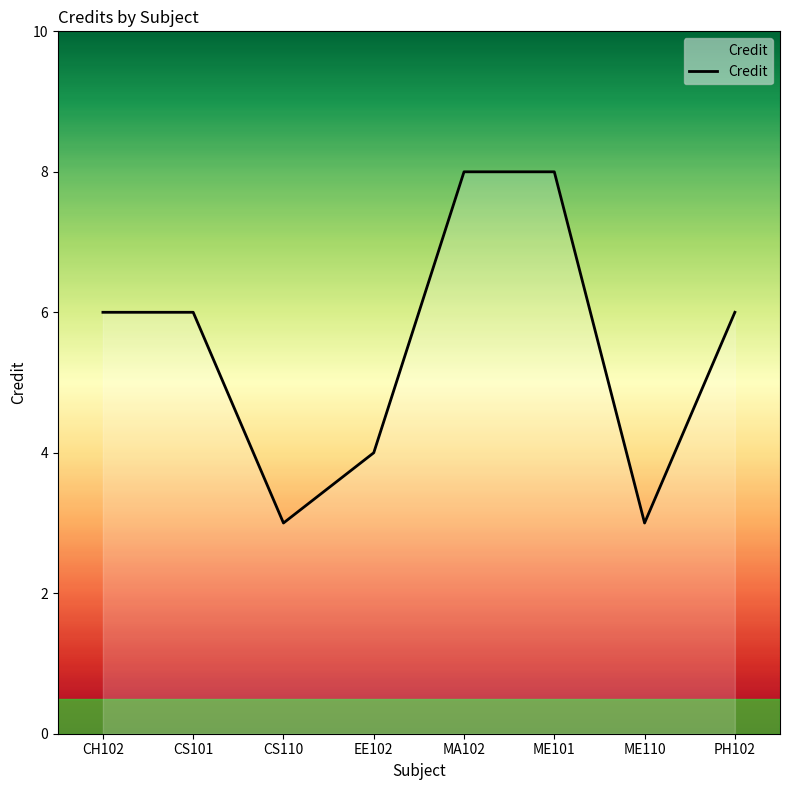

Count the values in the range 4 to 8.

6